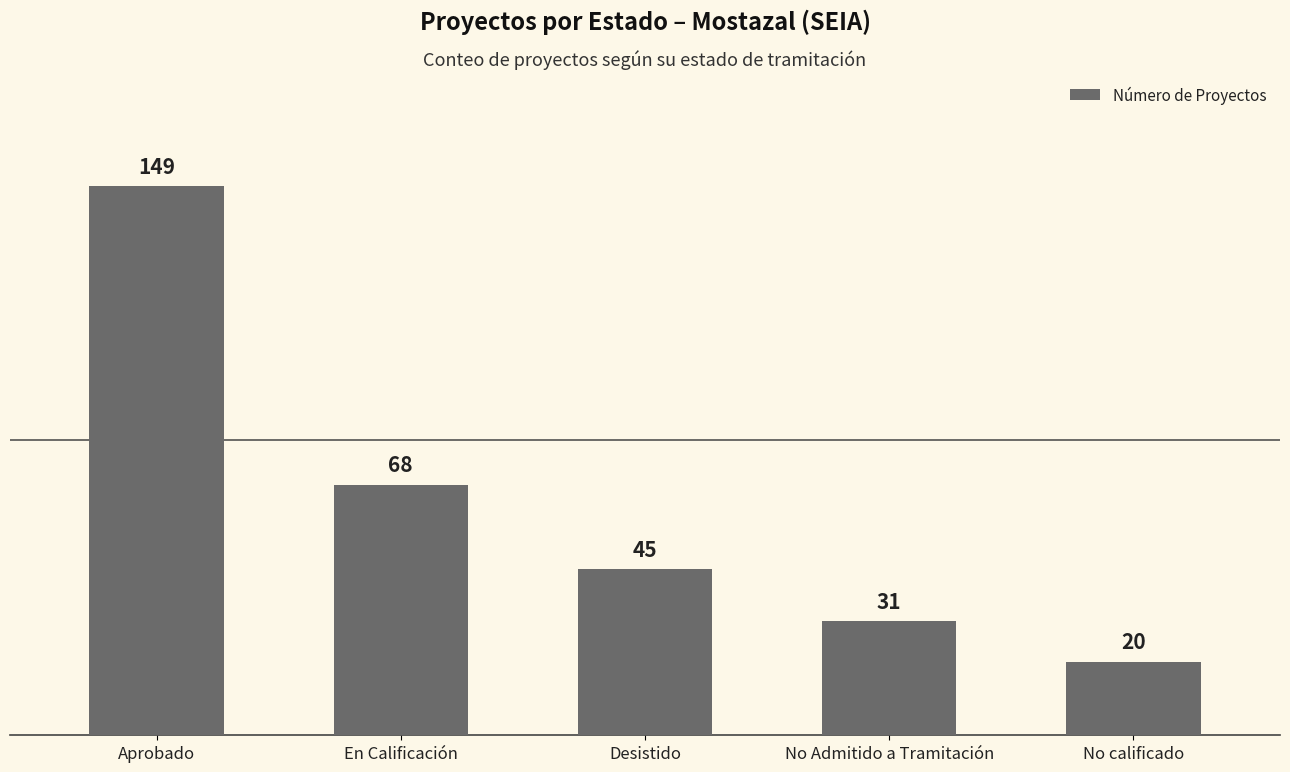

Reading left to right, list all the values displayed in this chart.

Aprobado=149	En Calificación=68	Desistido=45	No Admitido a Tramitación=31	No calificado=20